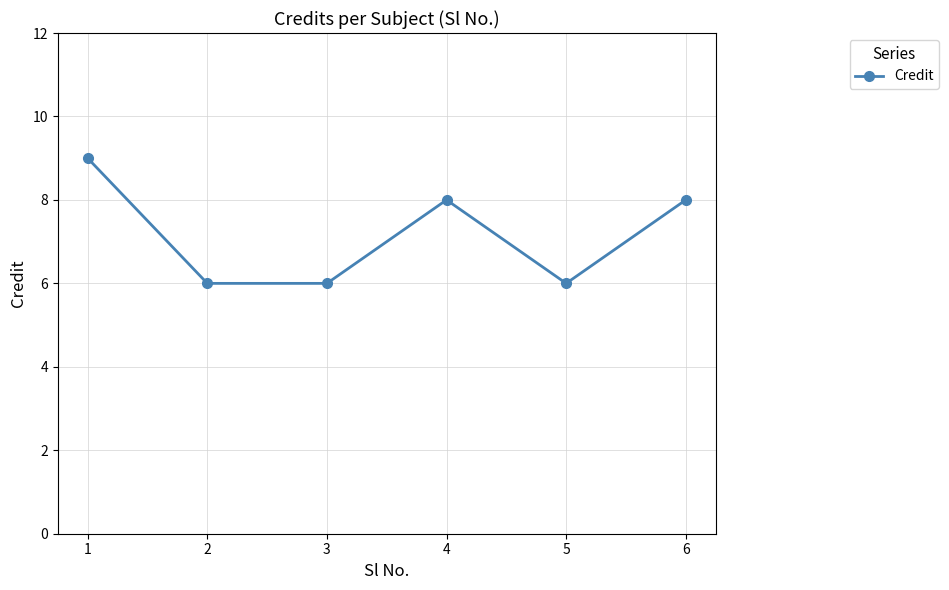

What is the value of the 4th point from the left?

8